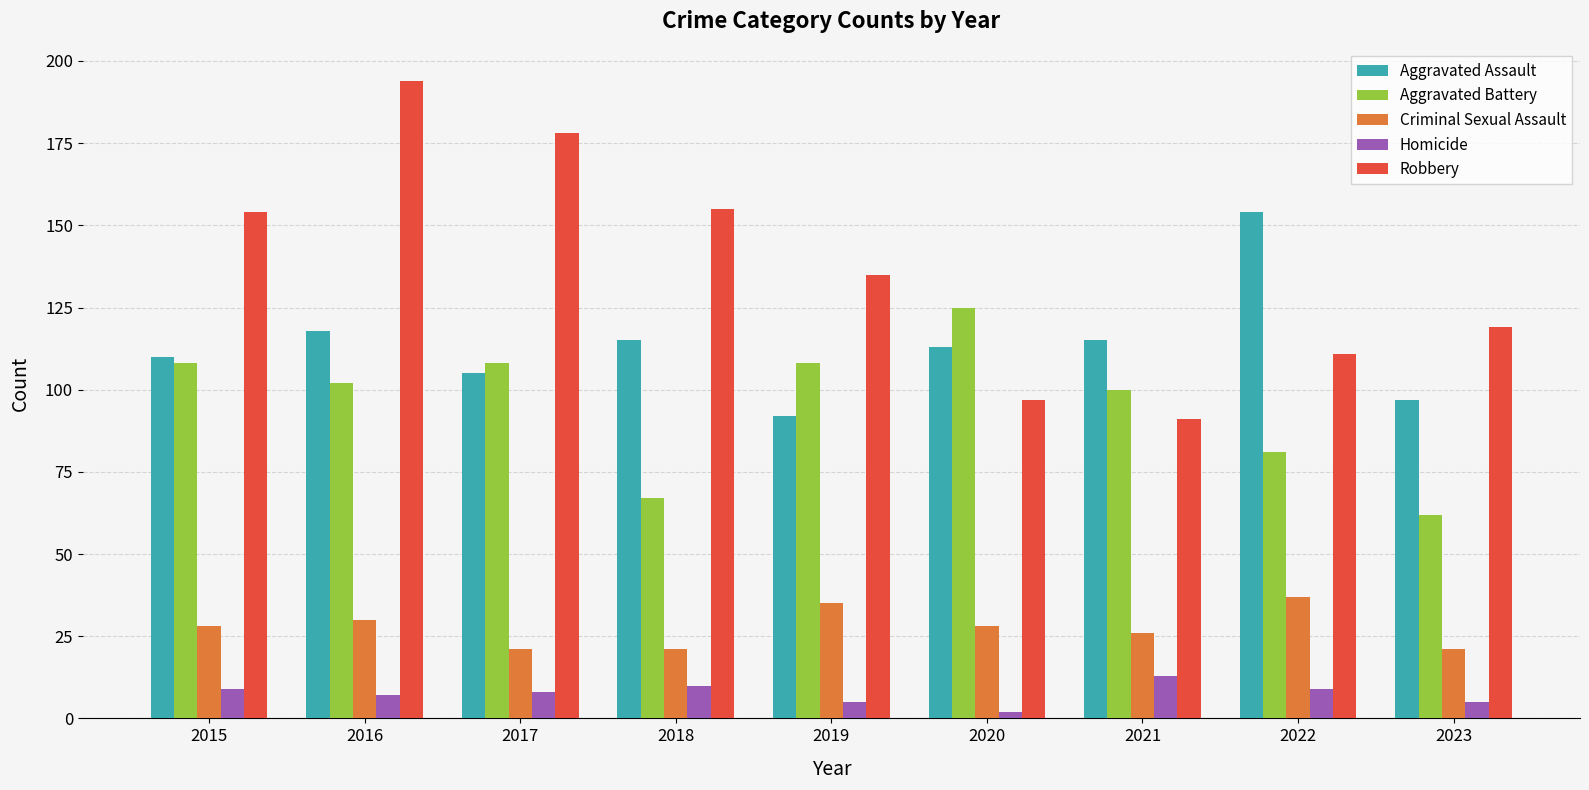

What is the value of the Aggravated Battery bar at the 7th from the left?

100